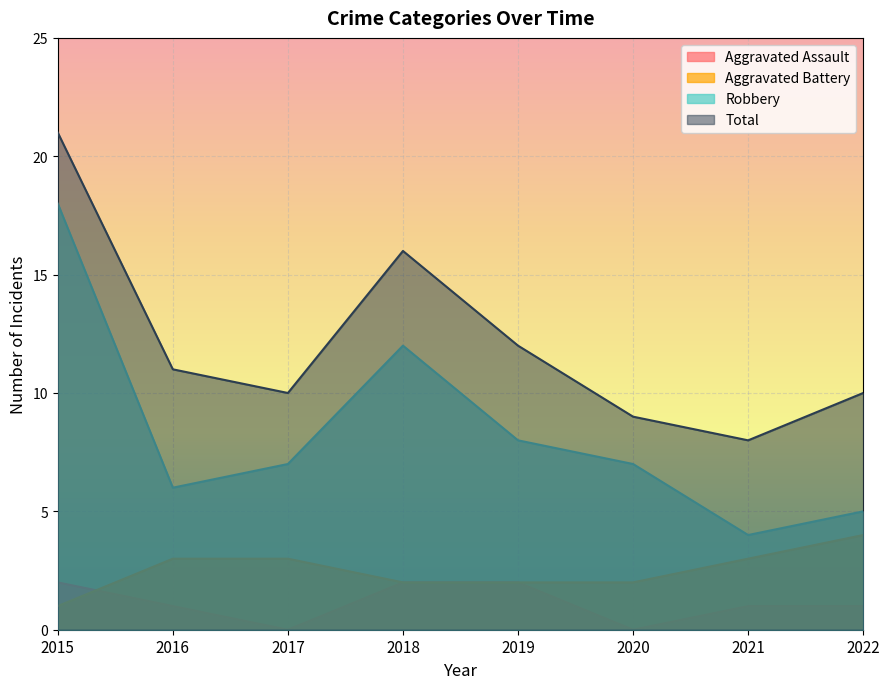

List the series in order of their peak value, highest first.

Total, Robbery, Aggravated Battery, Aggravated Assault